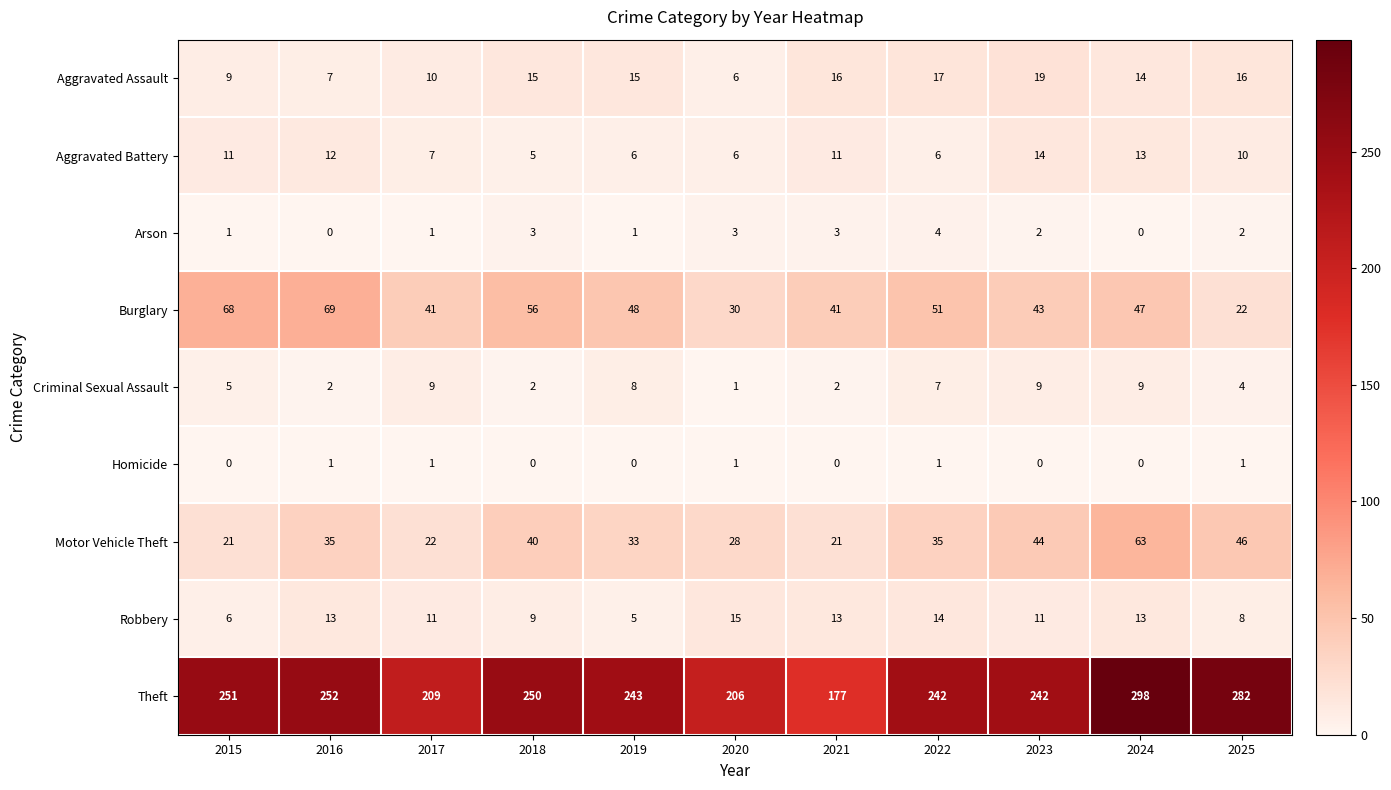

Rank the series by their maximum value, from lowest to highest.

Homicide, Arson, Criminal Sexual Assault, Aggravated Battery, Robbery, Aggravated Assault, Motor Vehicle Theft, Burglary, Theft